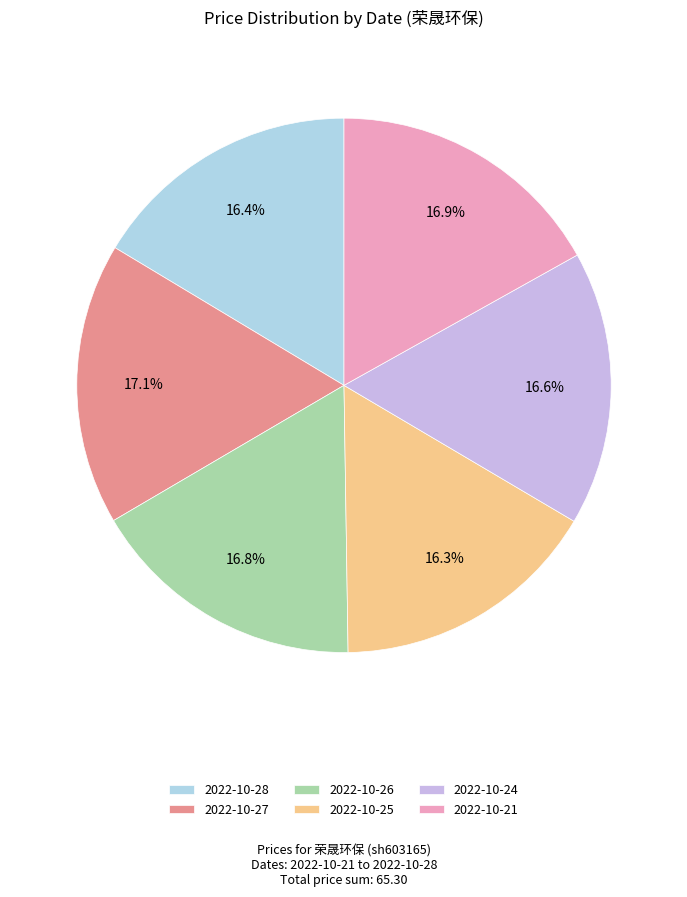

Is there any slice that represents more than half of the pie?

No